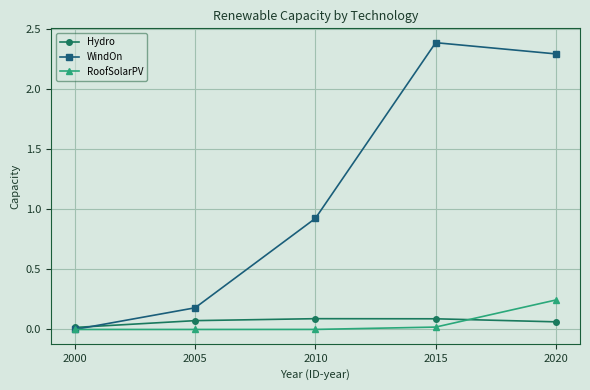

Rank the series at 2010 from highest to lowest value.

WindOn, Hydro, RoofSolarPV